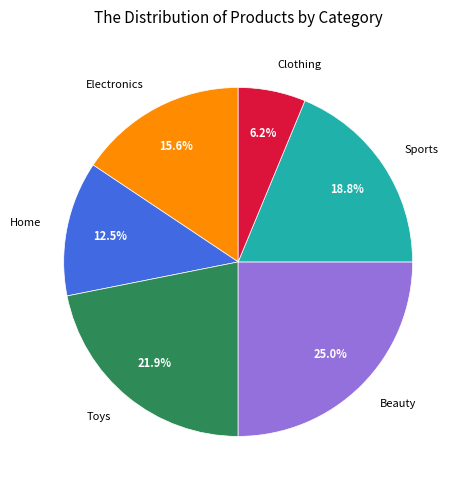

Which slice is the smallest?

Clothing